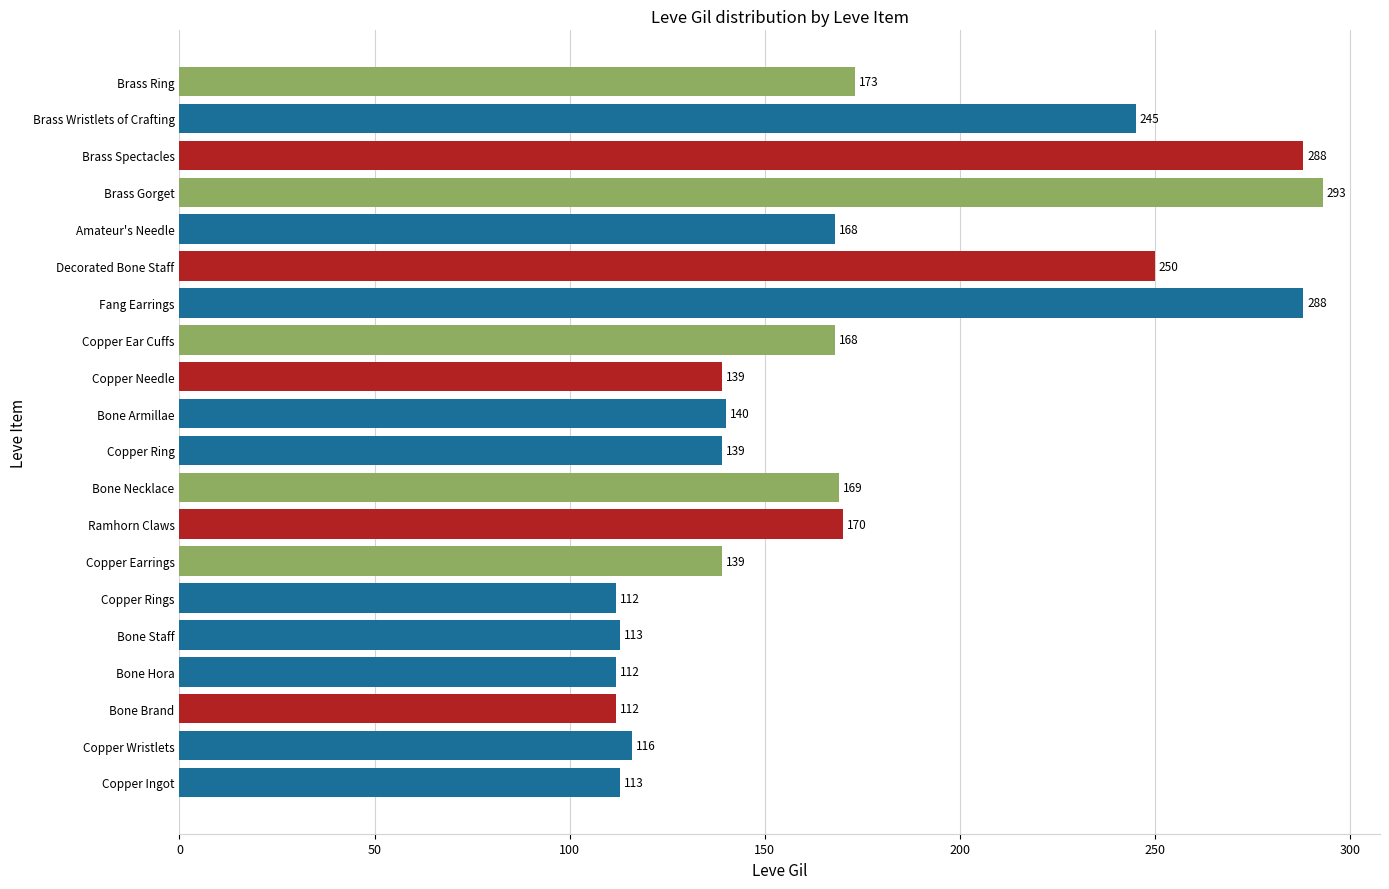

Which has a higher value, Bone Necklace or Bone Brand?

Bone Necklace